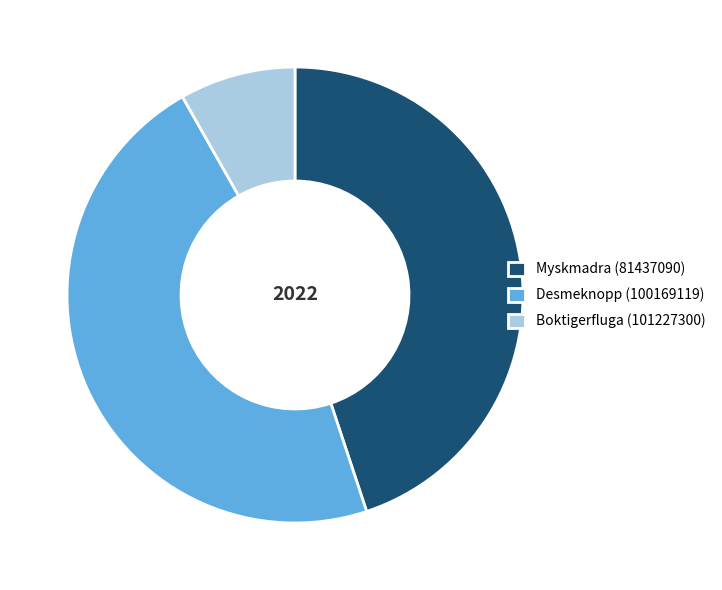

Rank the categories by value from lowest to highest.

Boktigerfluga (101227300), Myskmadra (81437090), Desmeknopp (100169119)